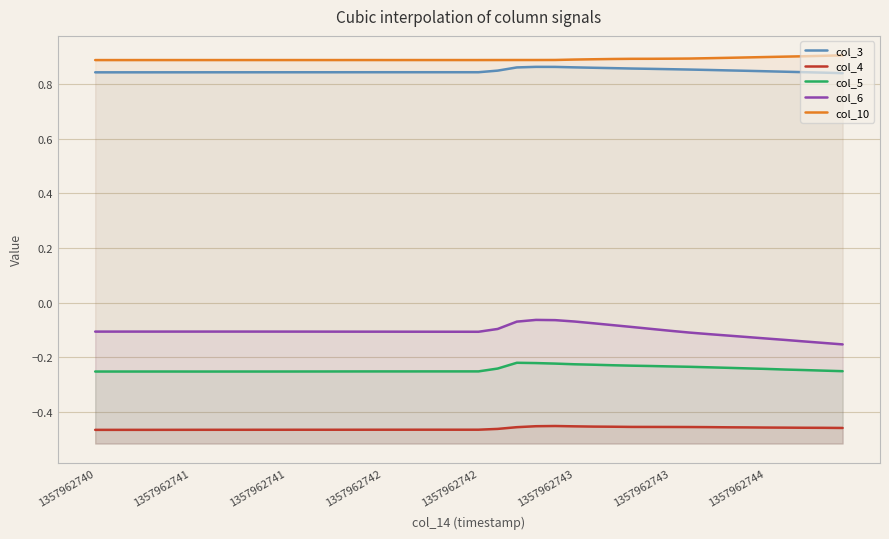

What is the maximum value shown in the chart?

0.9